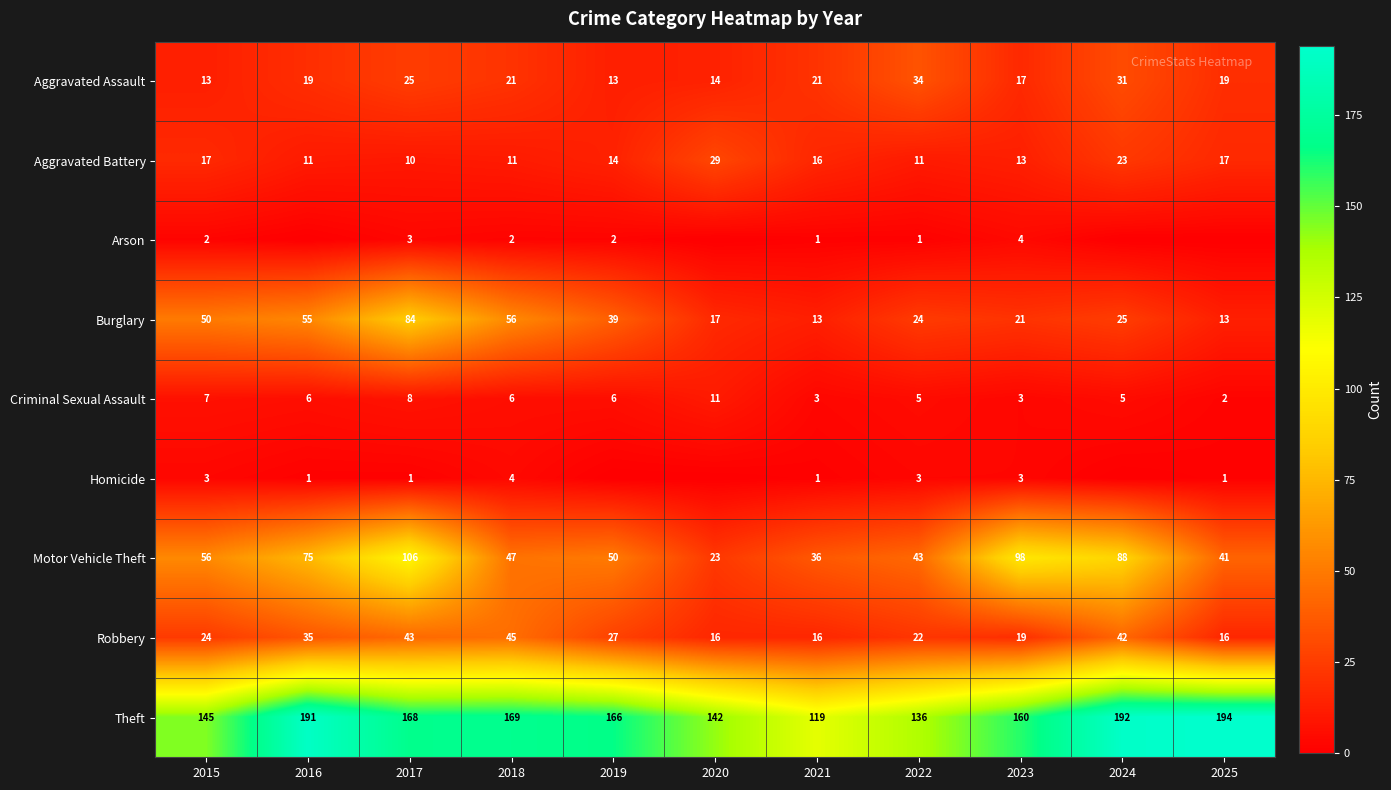

Is it true that Aggravated Assault equals 29 at 2021?

False